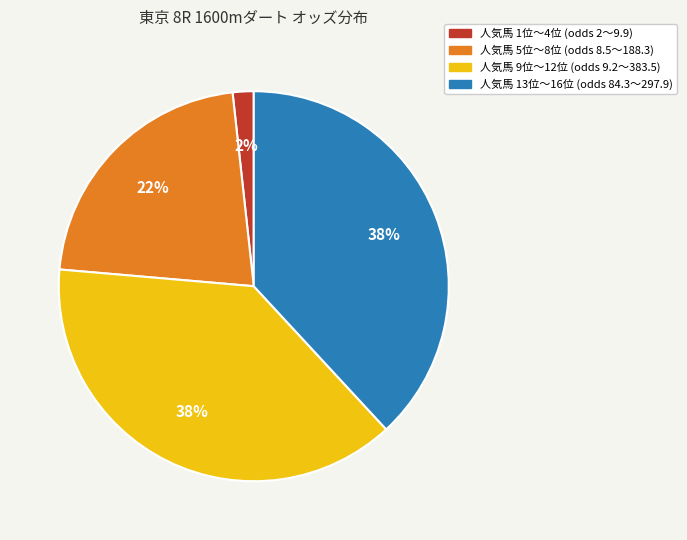

To the nearest percent, what is the combined percentage of 人気馬 5位～8位 (odds 8.5～188.3) and 人気馬 13位～16位 (odds 84.3～297.9)?

60%